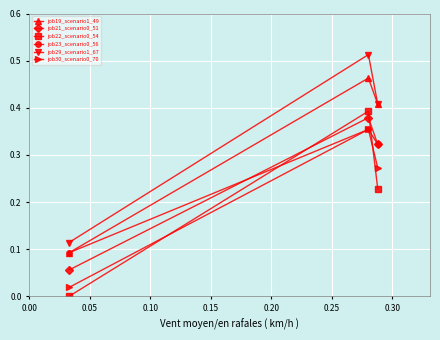

Which series has the widest spread of values?

job29_scenario1_67